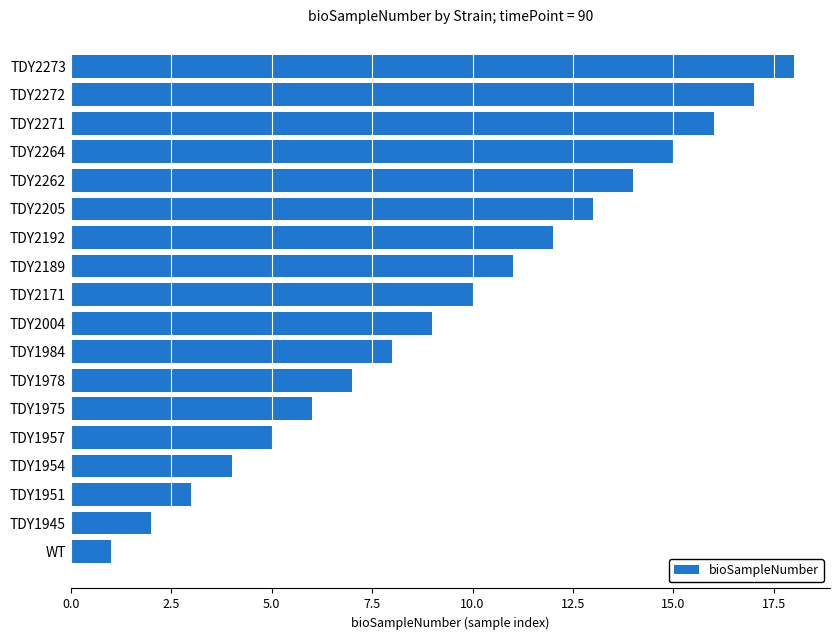

Rank the categories by value from lowest to highest.

WT, TDY1945, TDY1951, TDY1954, TDY1957, TDY1975, TDY1978, TDY1984, TDY2004, TDY2171, TDY2189, TDY2192, TDY2205, TDY2262, TDY2264, TDY2271, TDY2272, TDY2273